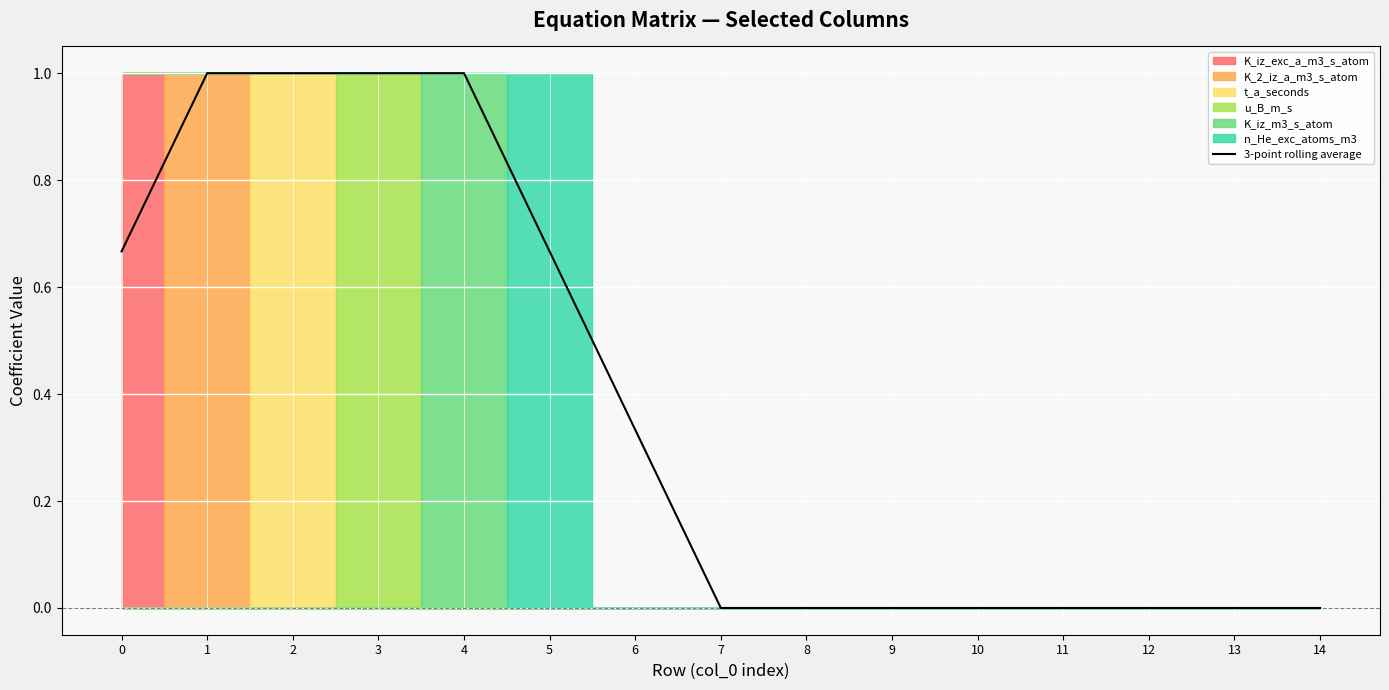

True or false: the data shows 1.0 at 1.

True